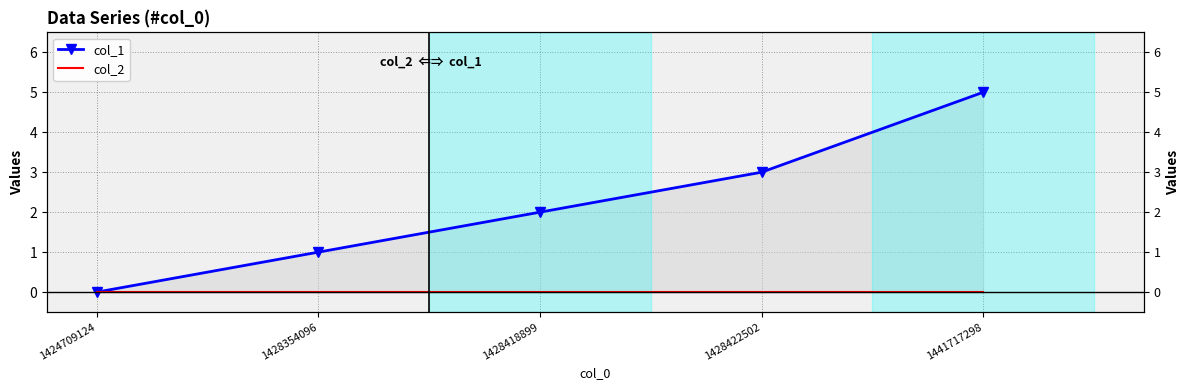

What is the total value across all series at 1428422502?

3